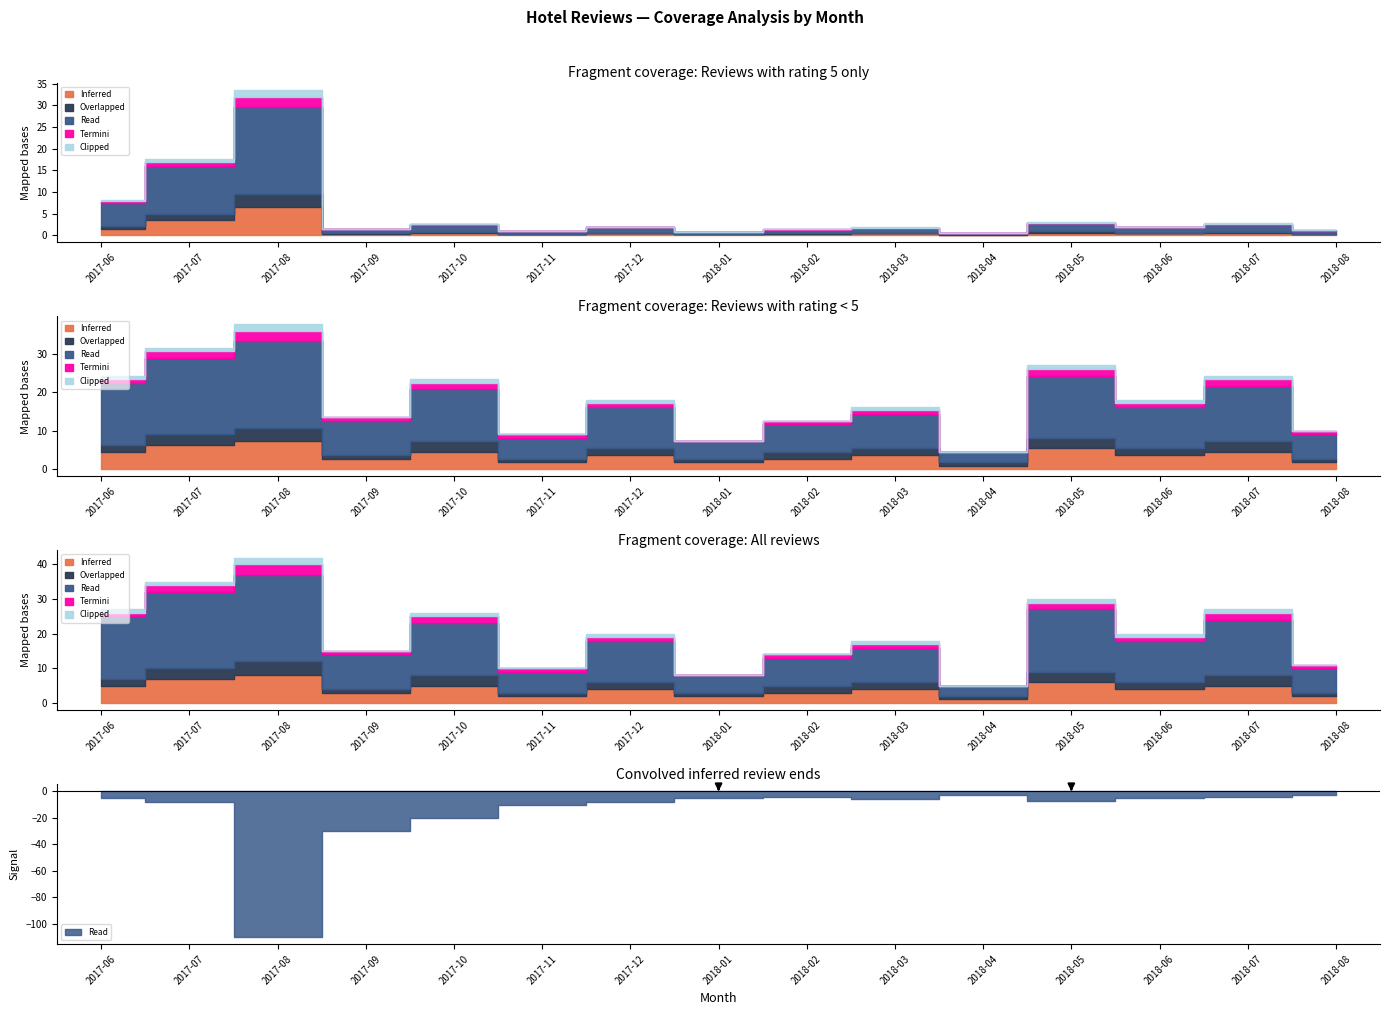

How many lines are shown in the chart?

5